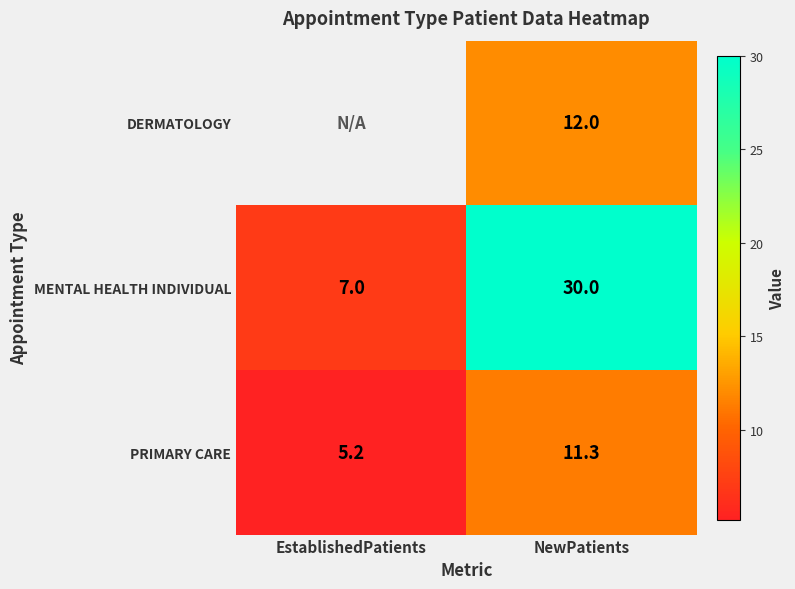

What is the maximum value for PRIMARY CARE?

11.3